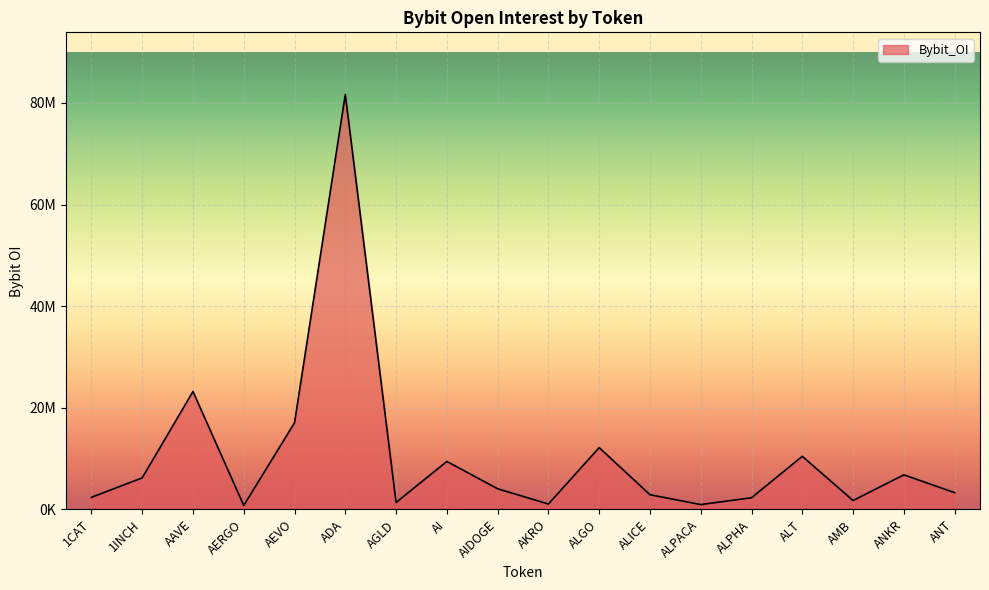

Rank the categories by value from highest to lowest.

ADA, AAVE, AEVO, ALGO, ALT, AI, ANKR, 1INCH, AIDOGE, ANT, ALICE, 1CAT, ALPHA, AMB, AGLD, AKRO, ALPACA, AERGO